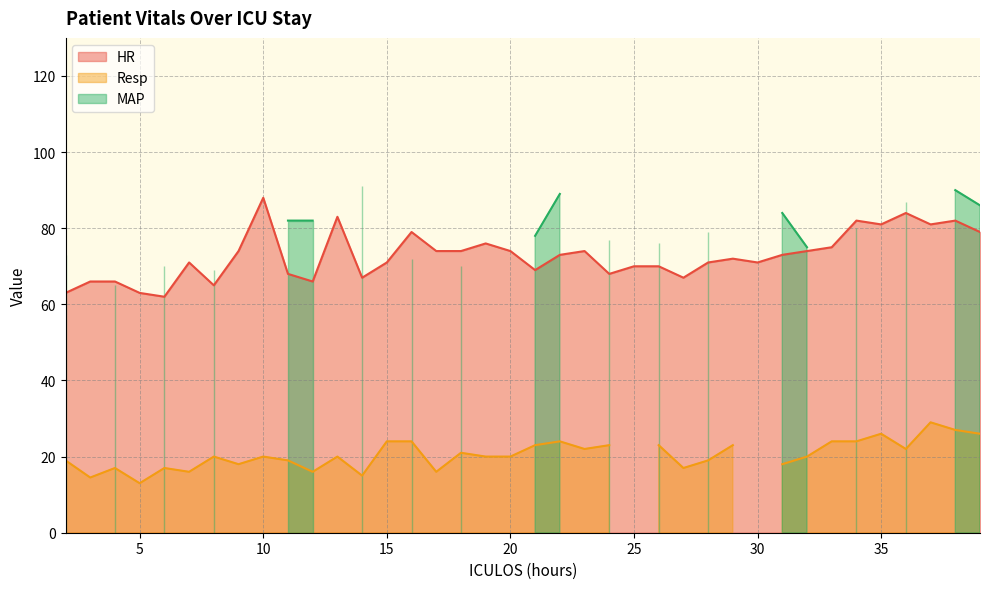

The Resp series shows 30.5 at 13. True or false?

False